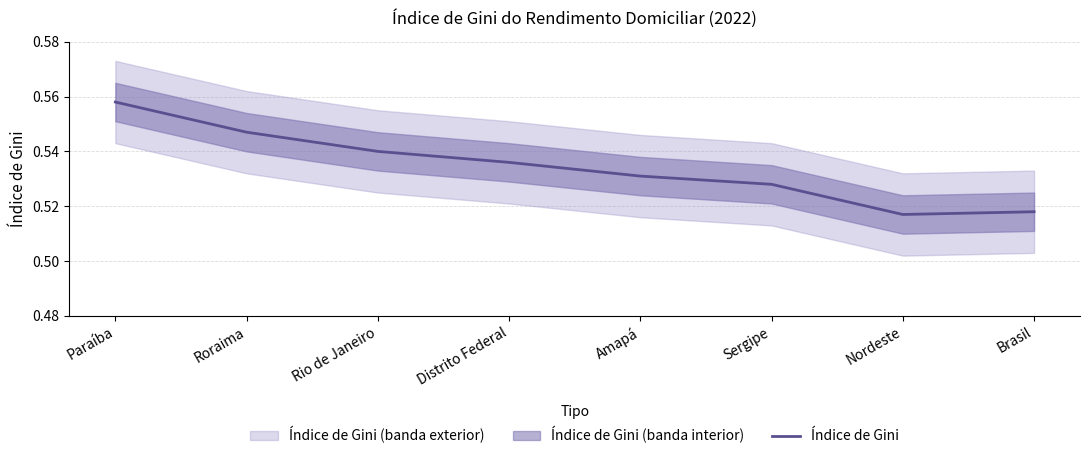

What is the sum of all values?

4.3